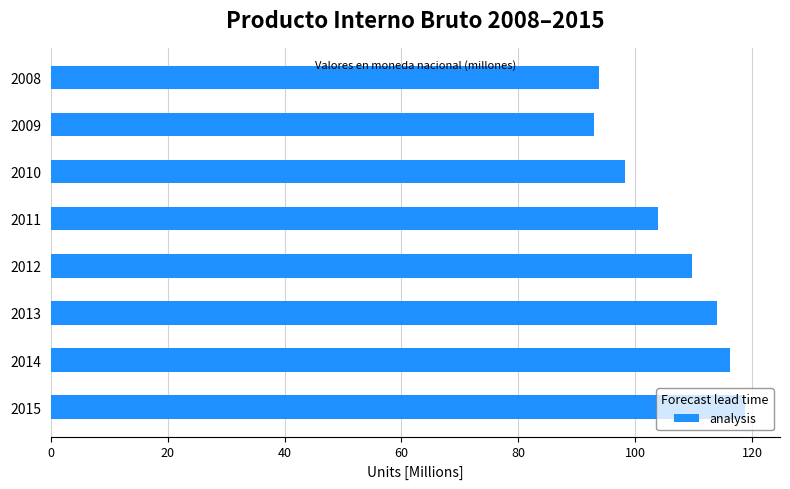

What is the value of the 2nd bar from the top?

92.9